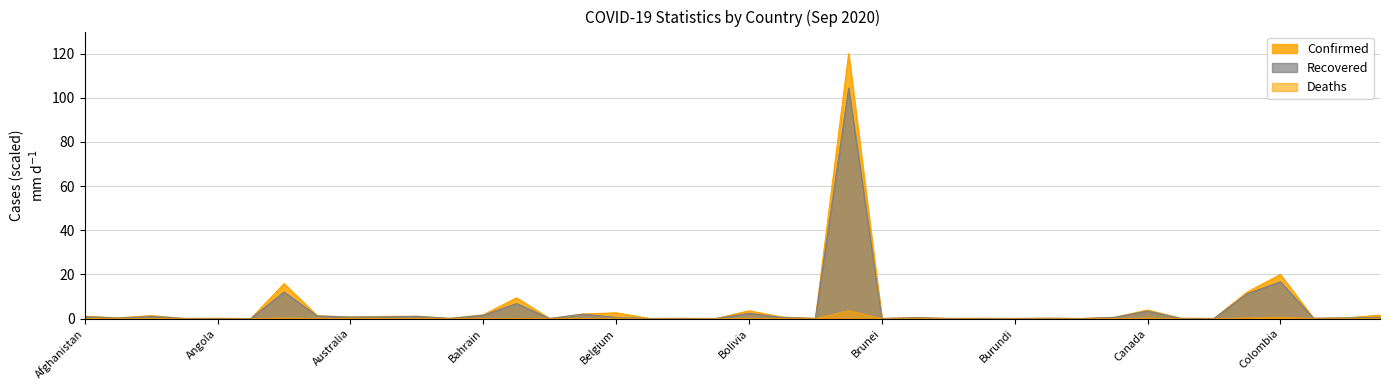

What is the spread (max minus min) of values at Canada?

3.6